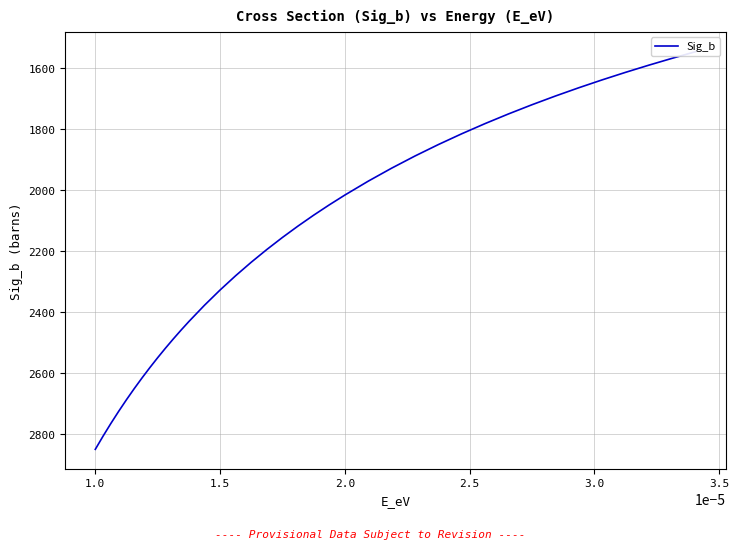

True or false: the data has more than 1 interior local peaks.

False